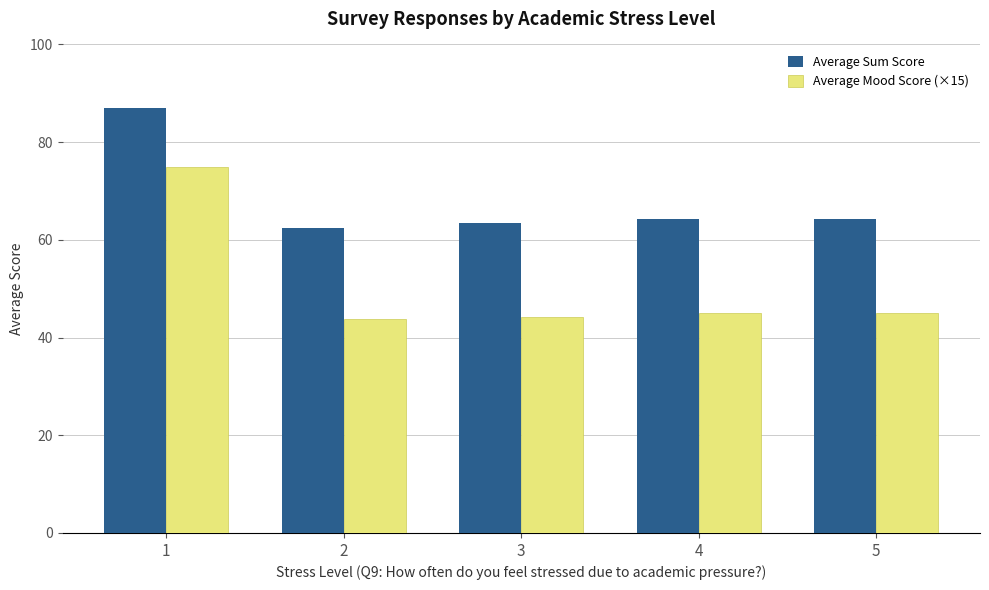

What is the sum of all Average Sum Score values?

341.7